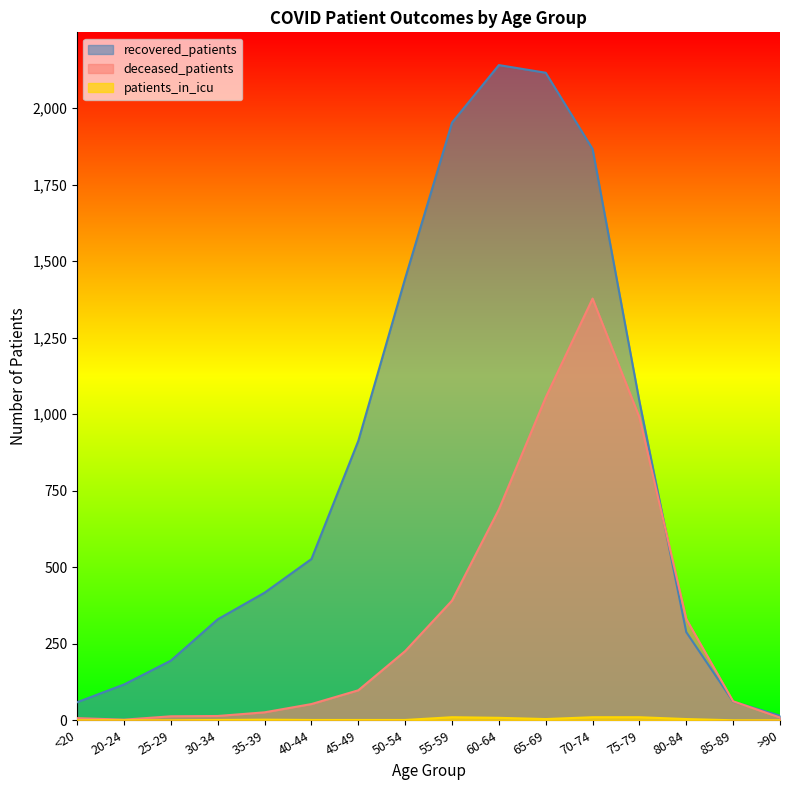

At which label is deceased_patients closest to 690?

60-64